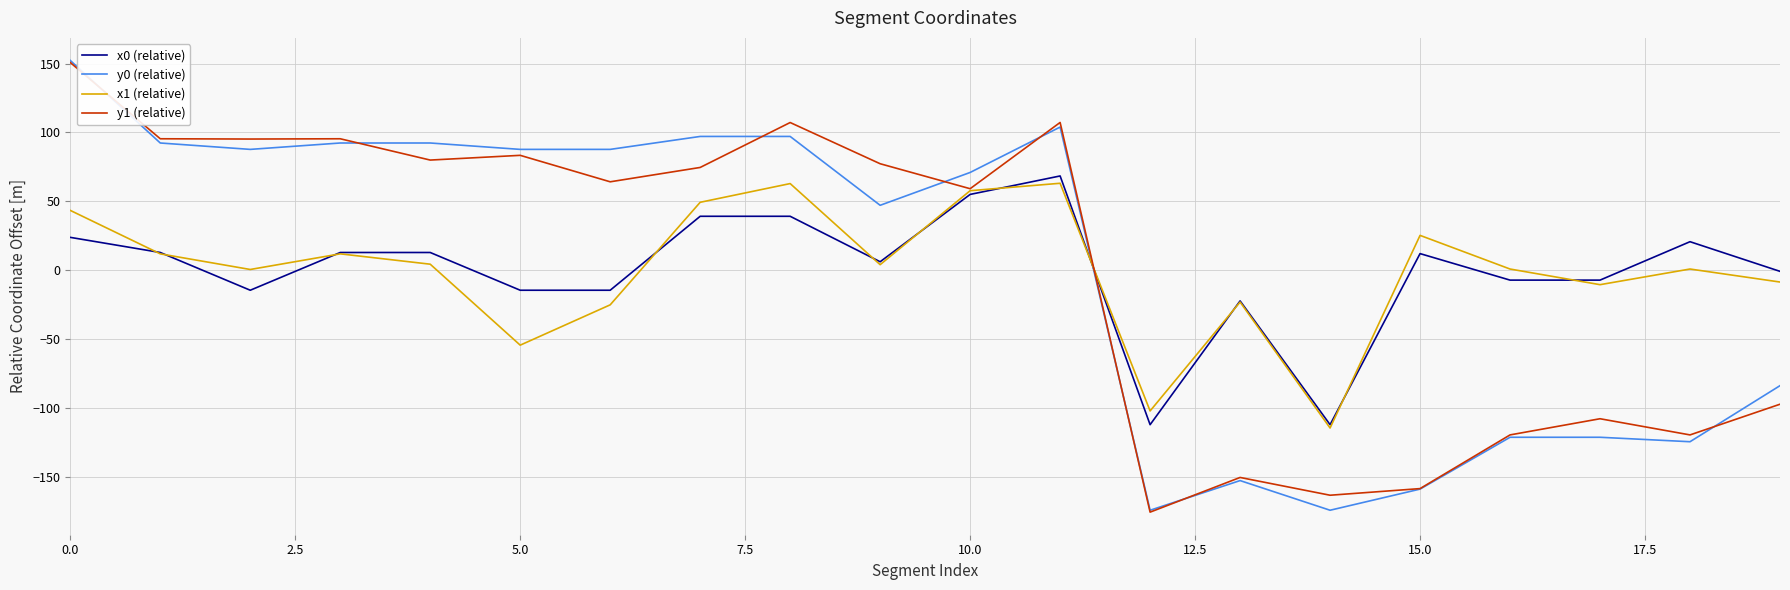

What is the minimum value for y1 (relative)?

-175.3